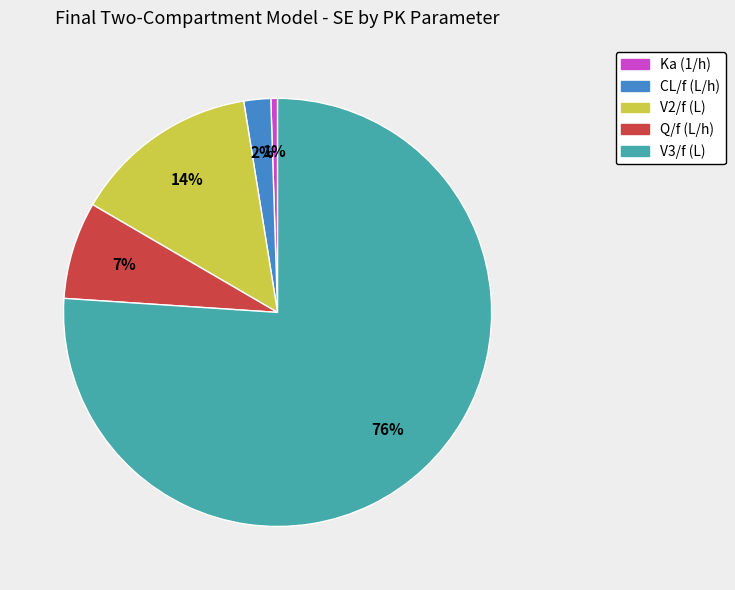

Which category has the smallest portion of the pie?

Ka (1/h)